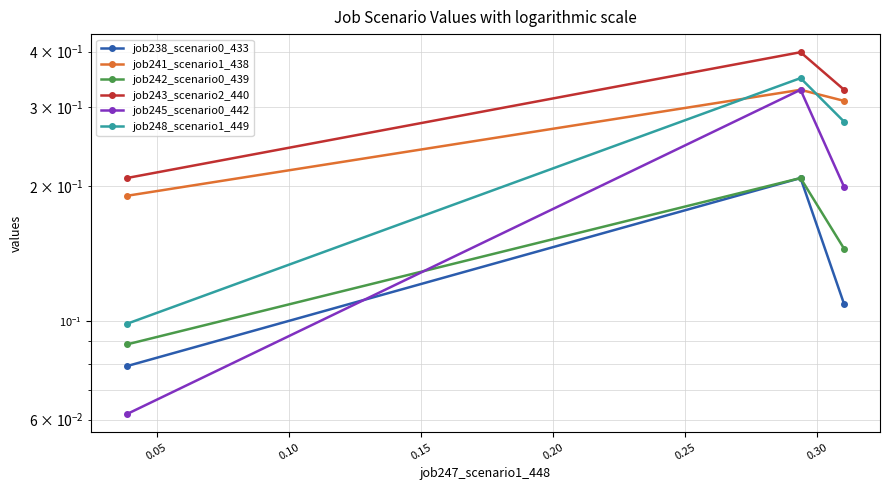

Which has a higher value, 0.10 or 0.05?

0.05